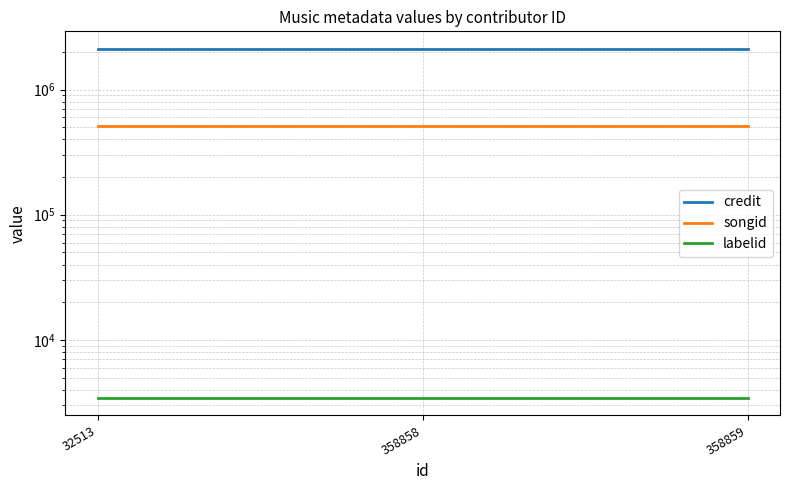

List the series in order of their overall mean, highest first.

credit, songid, labelid